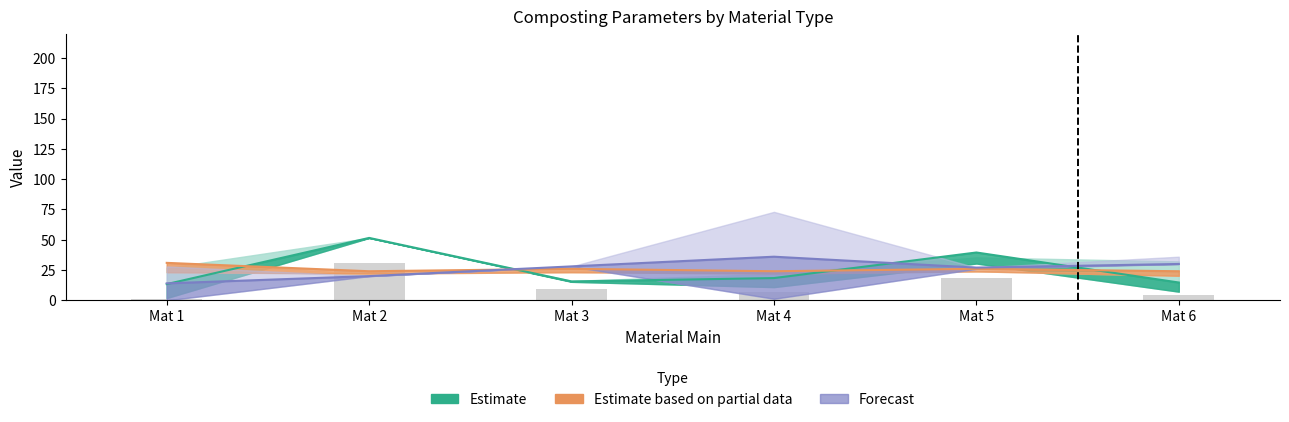

What is the sum of the Estimate based on partial data values at Mat 3 and Mat 1?

56.9